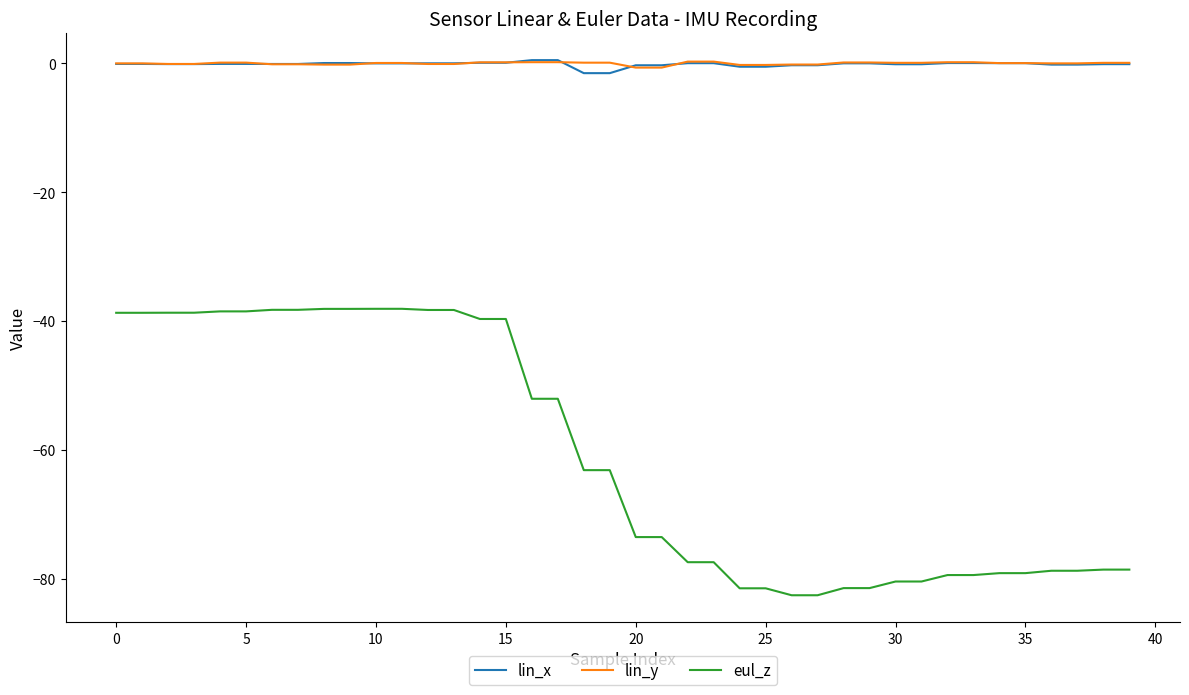

True or false: eul_z and lin_y cross at least once.

False